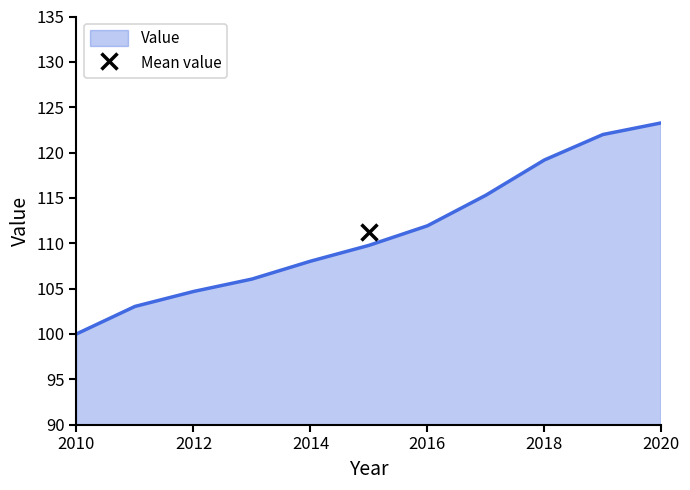

True or false: there are more than 1 points higher than both neighbors.

False